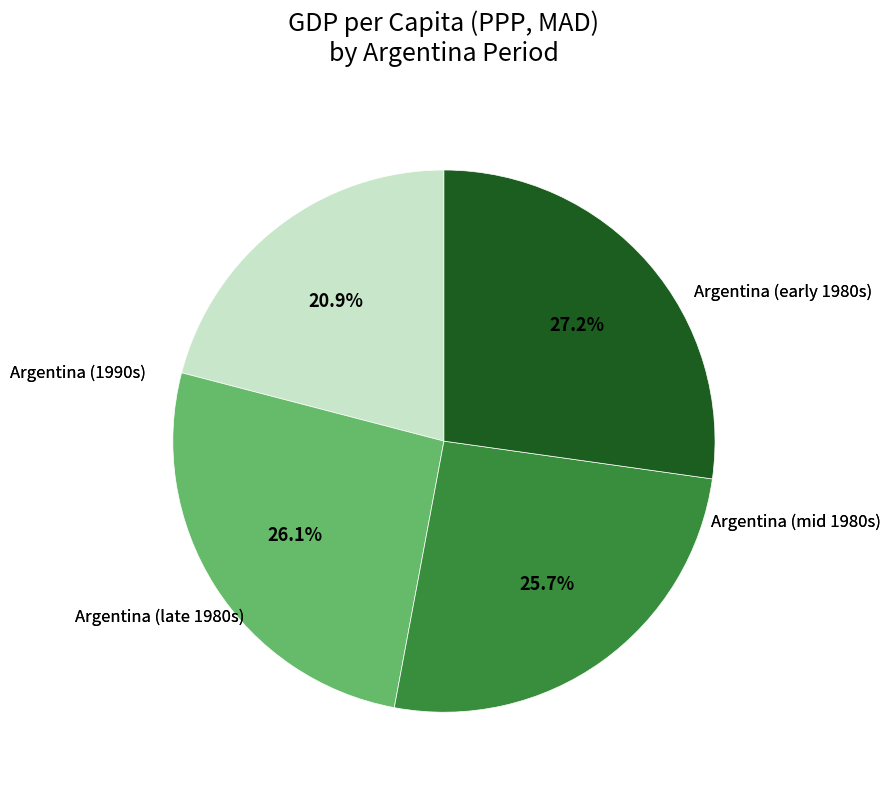

Which slice is the smallest?

Argentina 1990